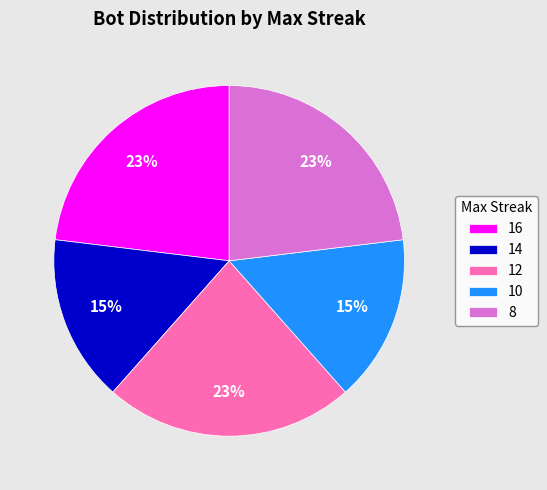

Do 12 and 16 together represent more than half of the pie?

No